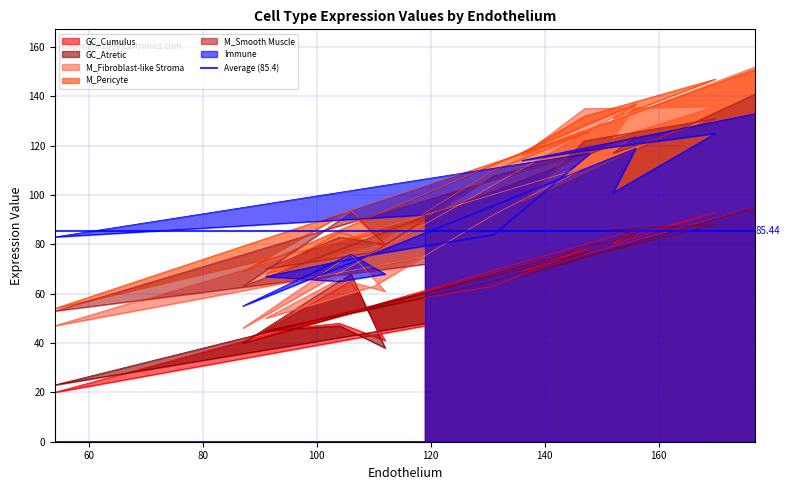

How many data points in GC_Cumulus are above 65?

7